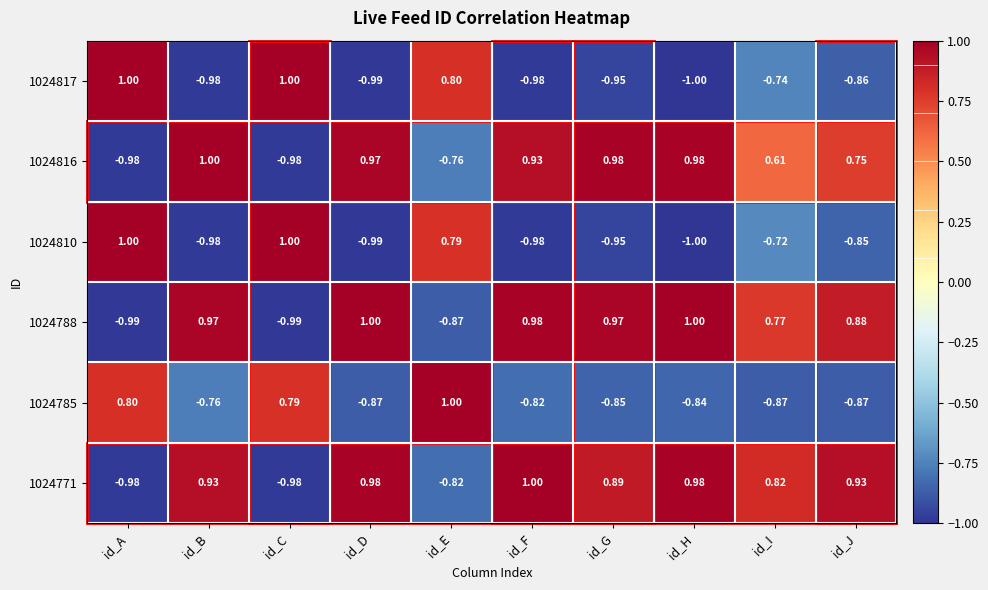

Which category has the highest value in the 1024785 series?

id_E